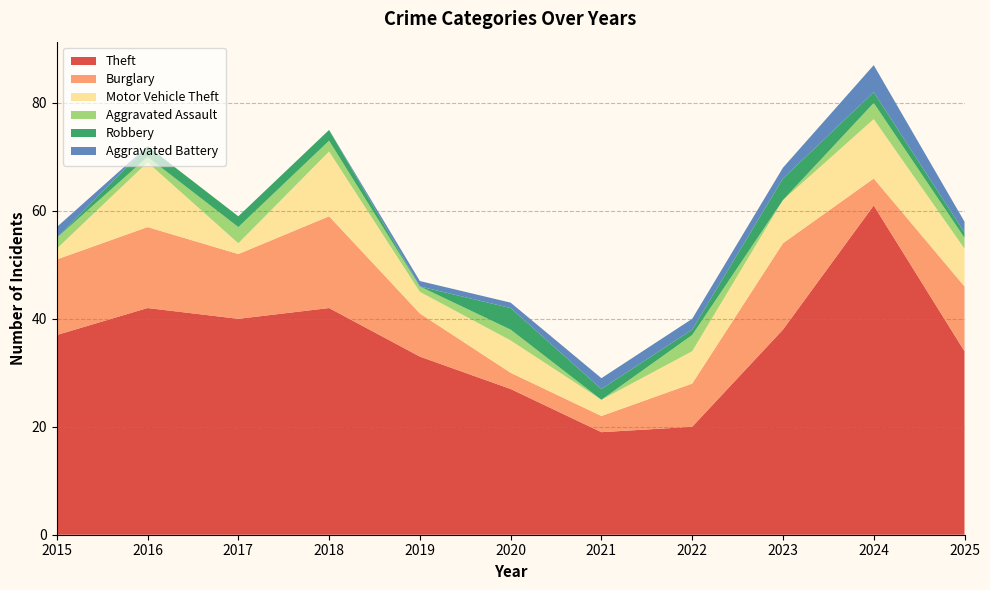

Reading left to right, list all the values displayed in this chart.

Theft: 37	42	40	42	33	27	19	20	38	61	34
Burglary: 14	15	12	17	8	3	3	8	16	5	12
Motor Vehicle Theft: 2	12	2	12	4	6	3	6	8	11	7
Aggravated Assault: 2	1	3	2	1	2	0	3	0	3	2
Robbery: 0	2	2	2	0	4	2	1	4	2	1
Aggravated Battery: 2	0	0	0	1	1	2	2	2	5	2